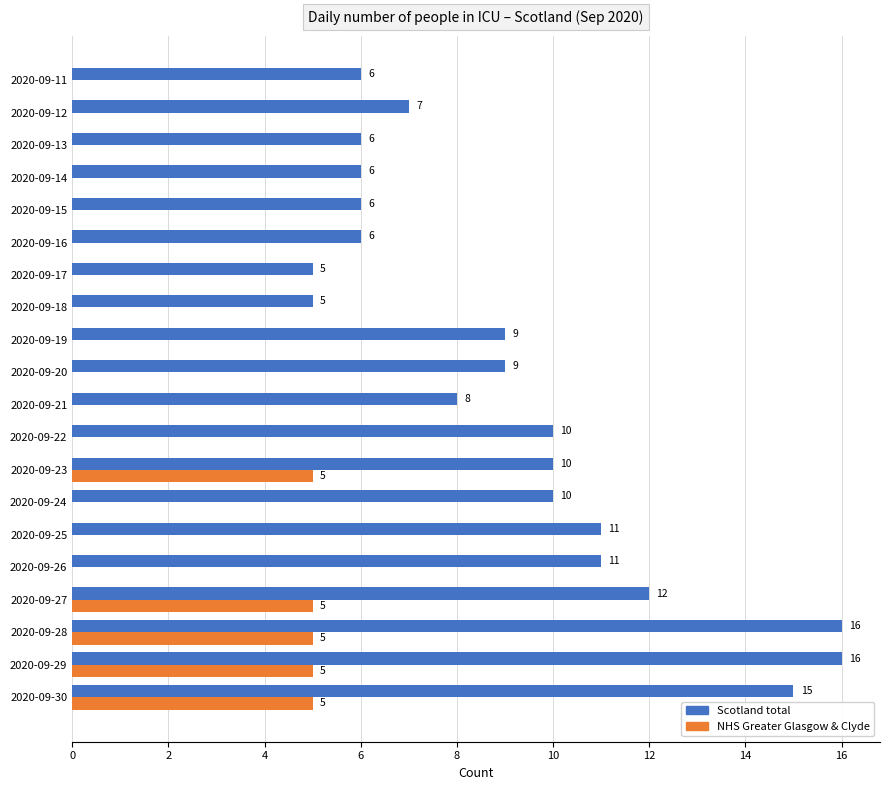

True or false: NHS Greater Glasgow & Clyde has a value of 0 at 2020-09-18.

True